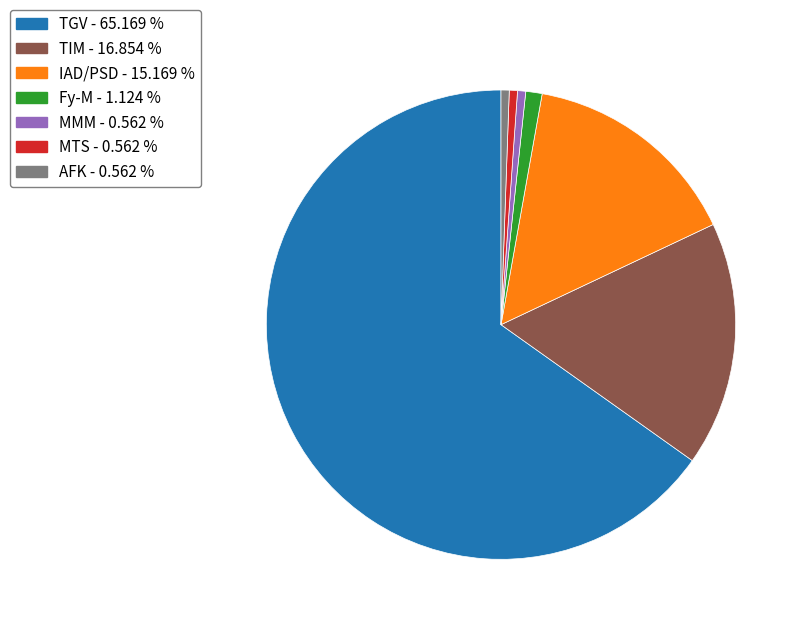

How many slices are in this pie chart?

7